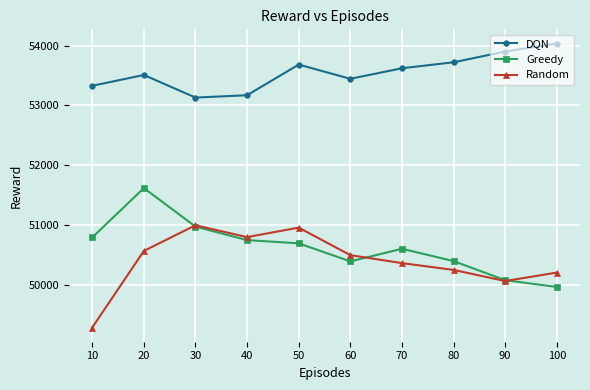

What is the difference between the highest and lowest values at 30?

2159.0